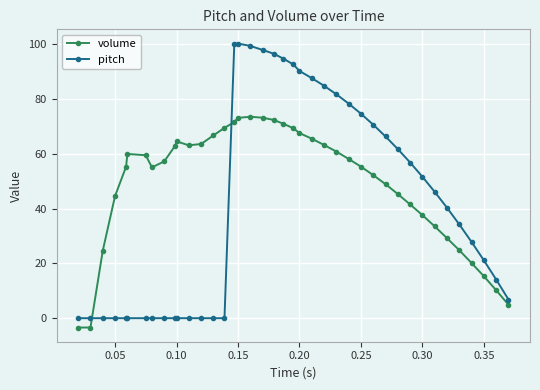

What is the difference between the maximum and minimum values in the pitch series?

100.2